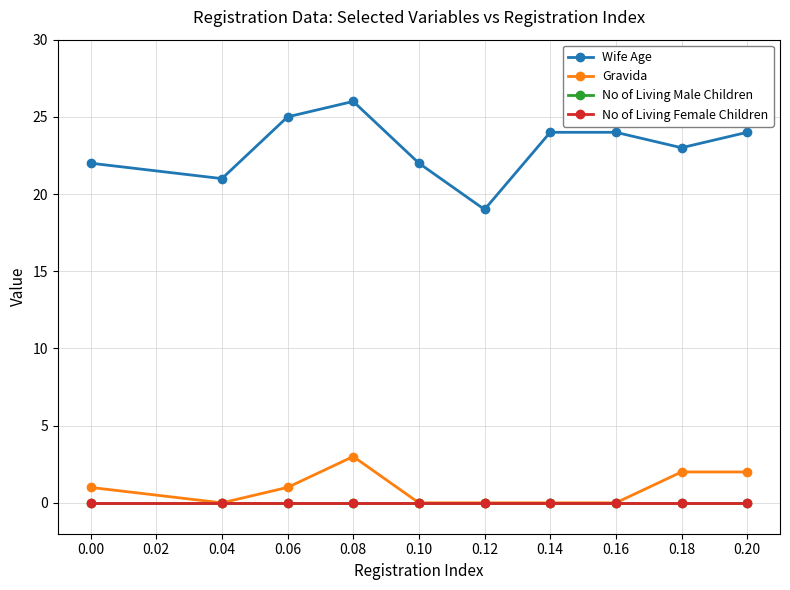

Which has a higher value, 0.04 or 0.14?

0.14